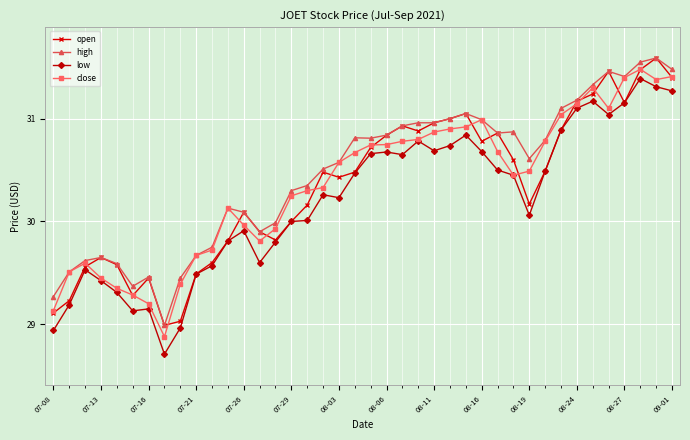

True or false: open has more than 2 points higher than both neighbors.

True